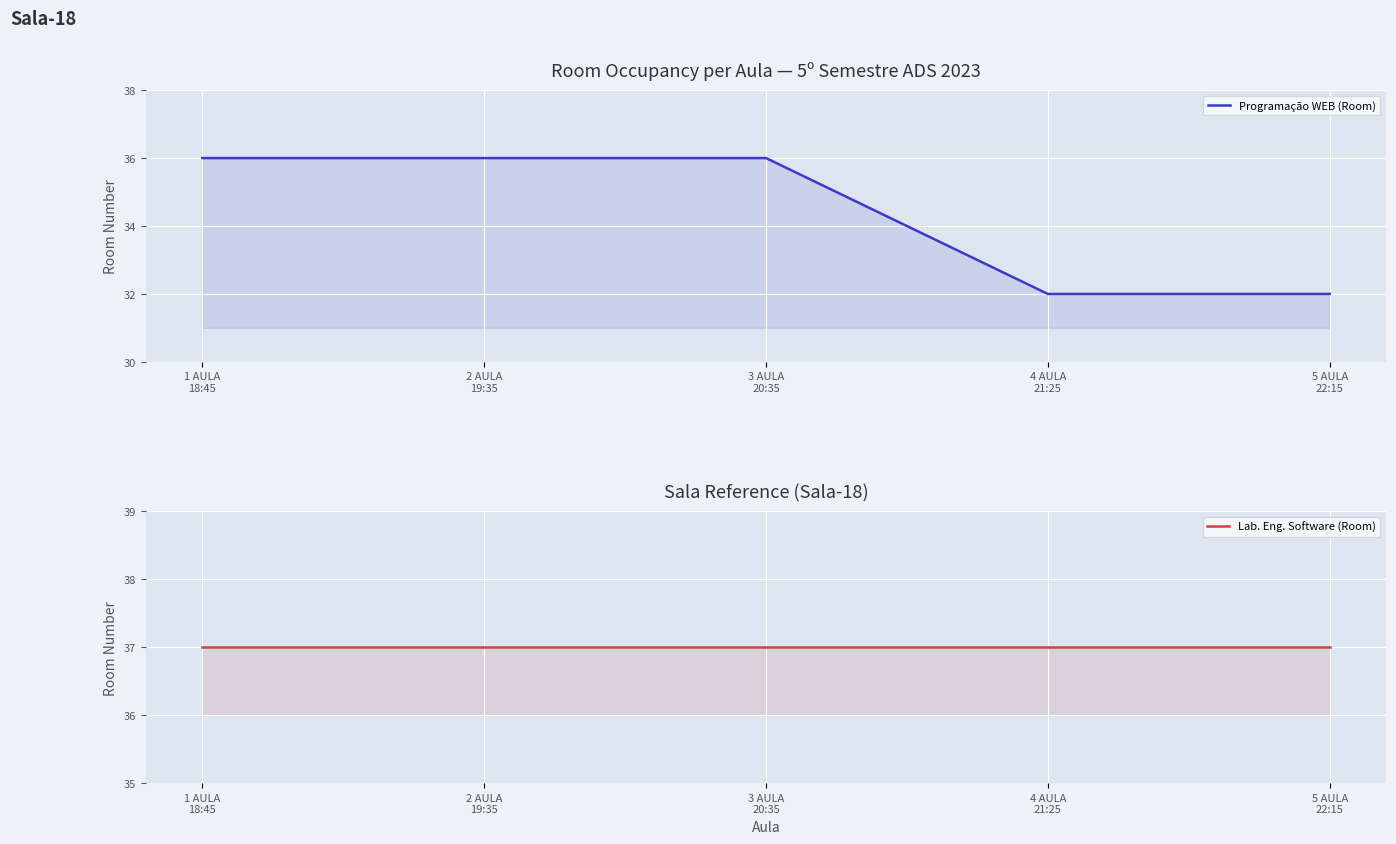

At which category does the chart reach its minimum across all series?

4 AULA
21:25